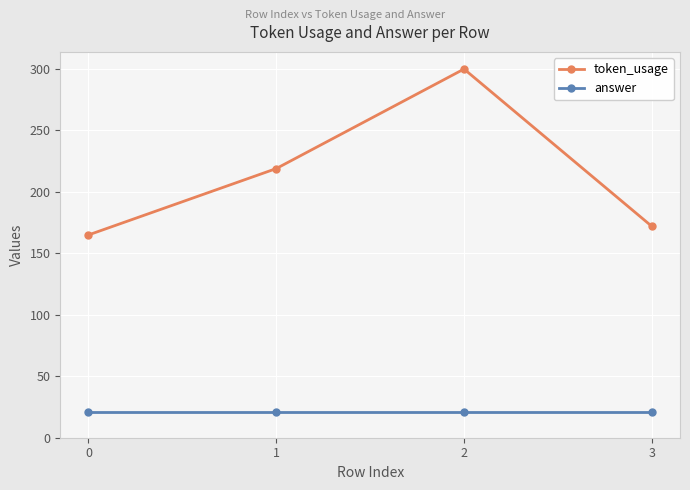

How many lines are shown in the chart?

2